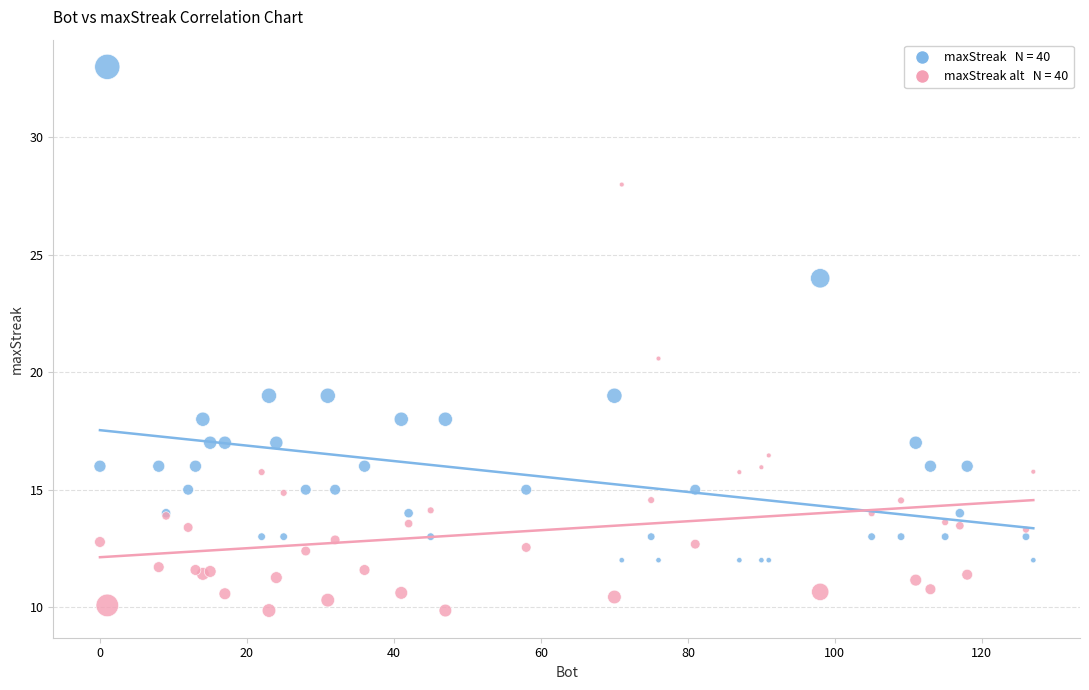

Across all series, what Y value is closest to 21?

20.6